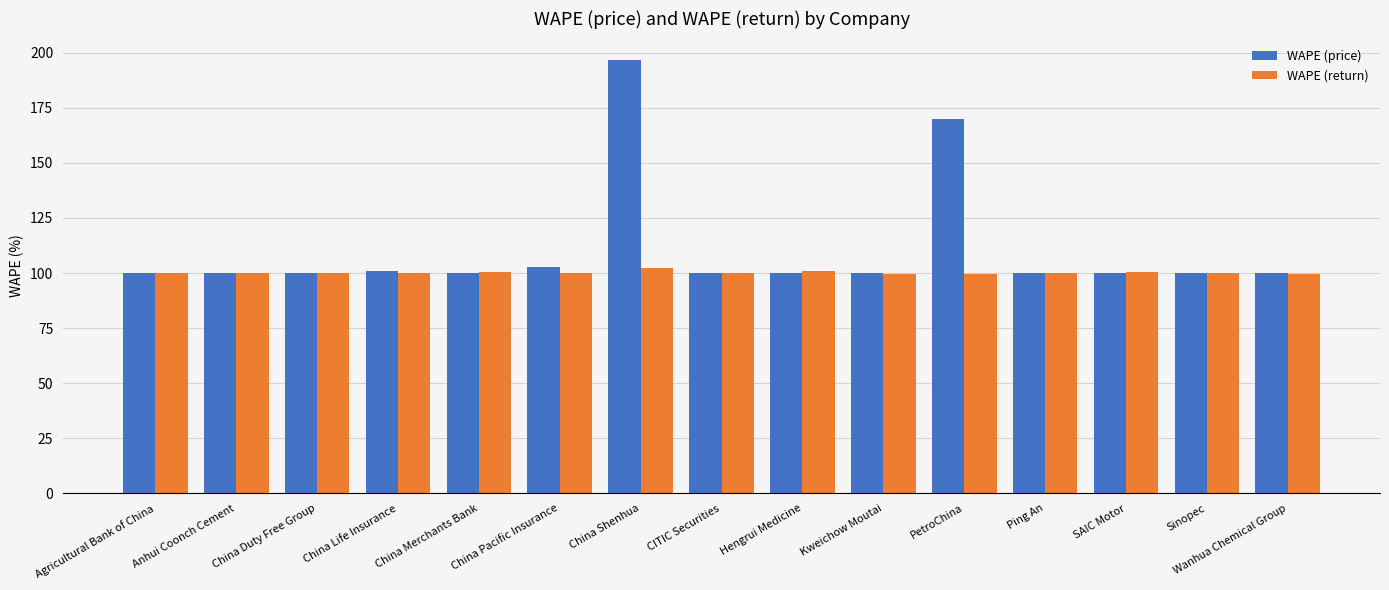

What is the difference between the maximum and minimum values in the WAPE (return) series?

2.8